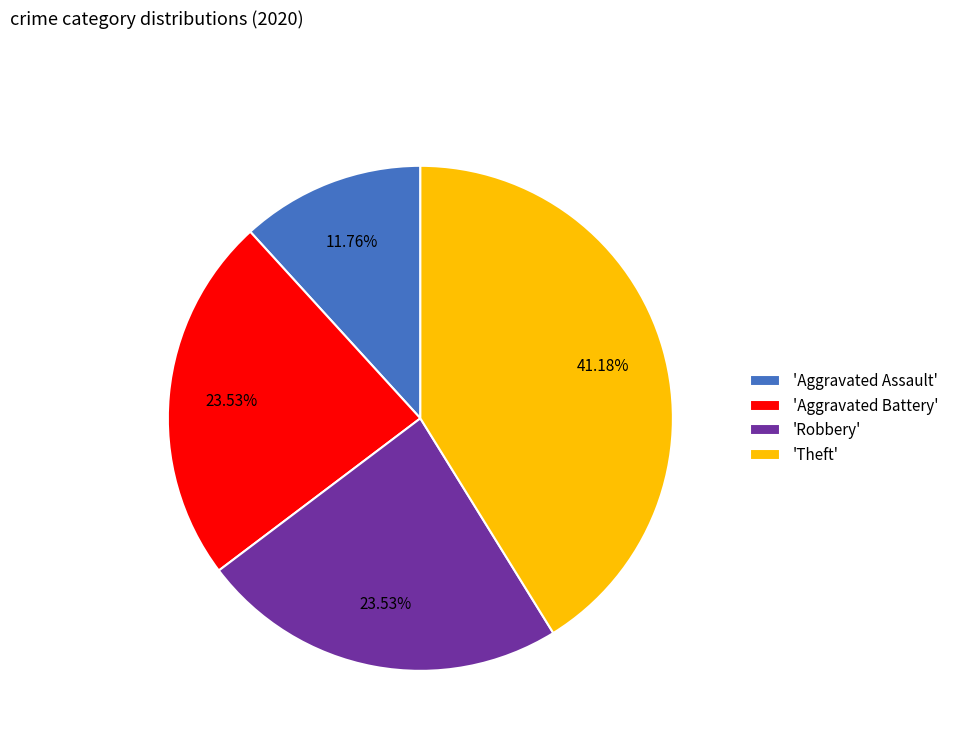

To the nearest percent, what is the difference between the largest and smallest slice percentages?

29%